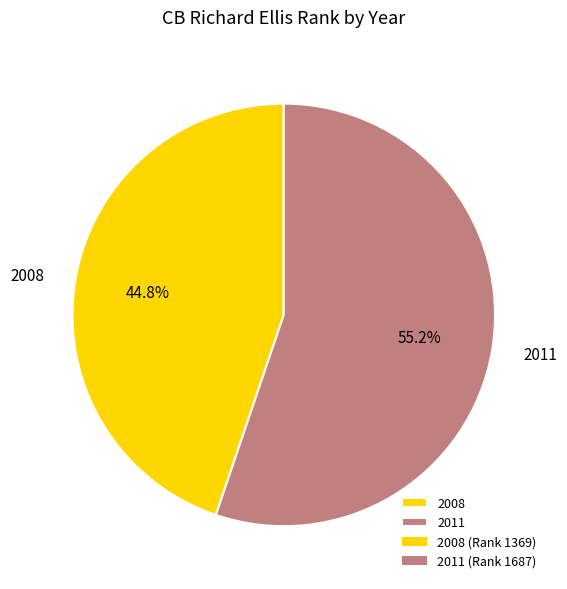

Which category has the smallest portion of the pie?

2008